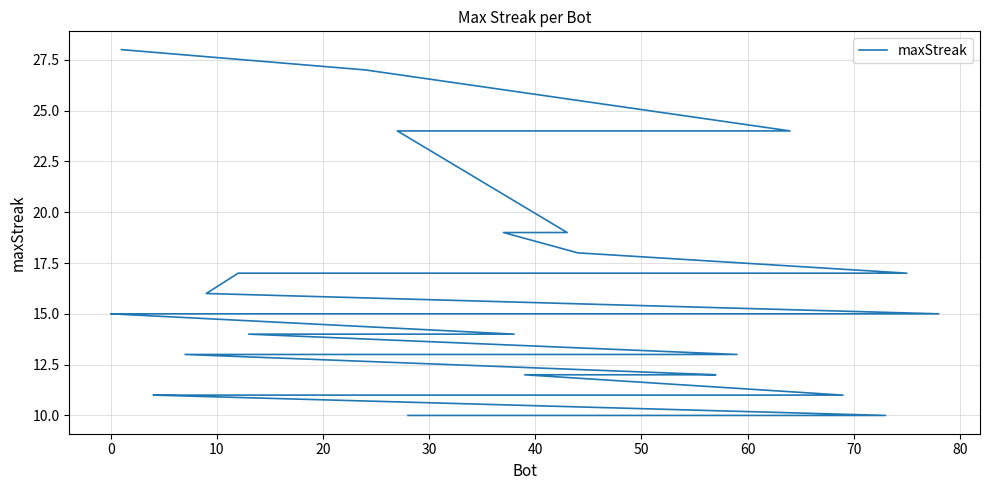

Is it true that the value at 30 is 10?

False